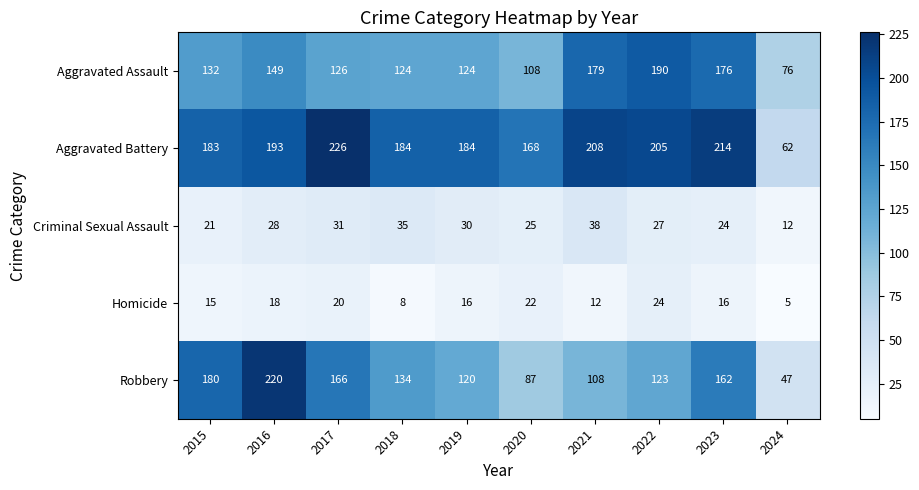

The Criminal Sexual Assault series shows 38 at 2021. True or false?

True